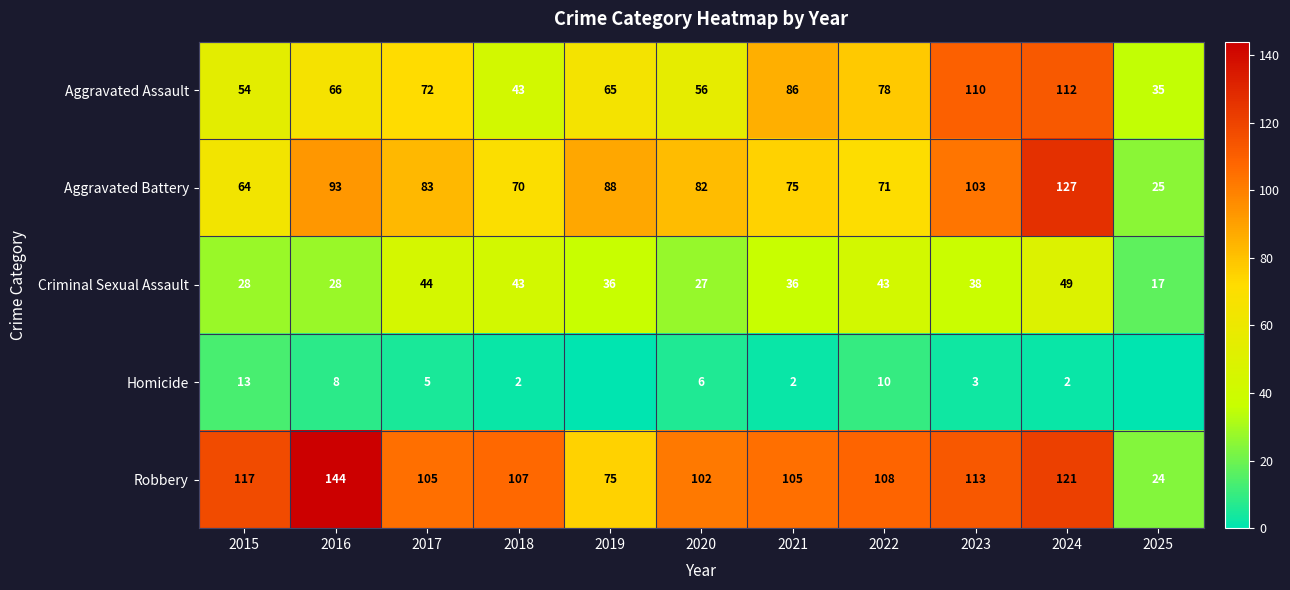

The value of Aggravated Battery at 2021 is 127. True or false?

False